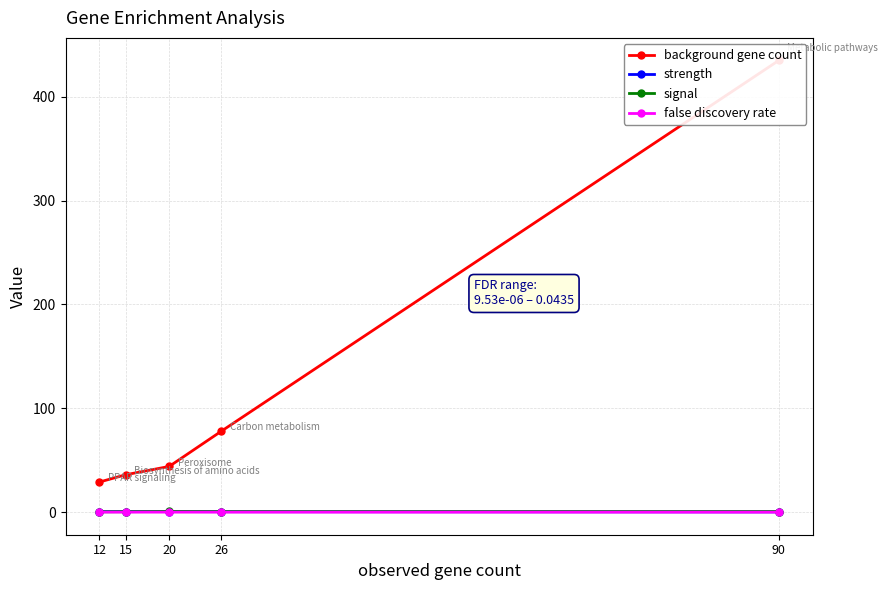

Between 12 and 26, which is larger?

26